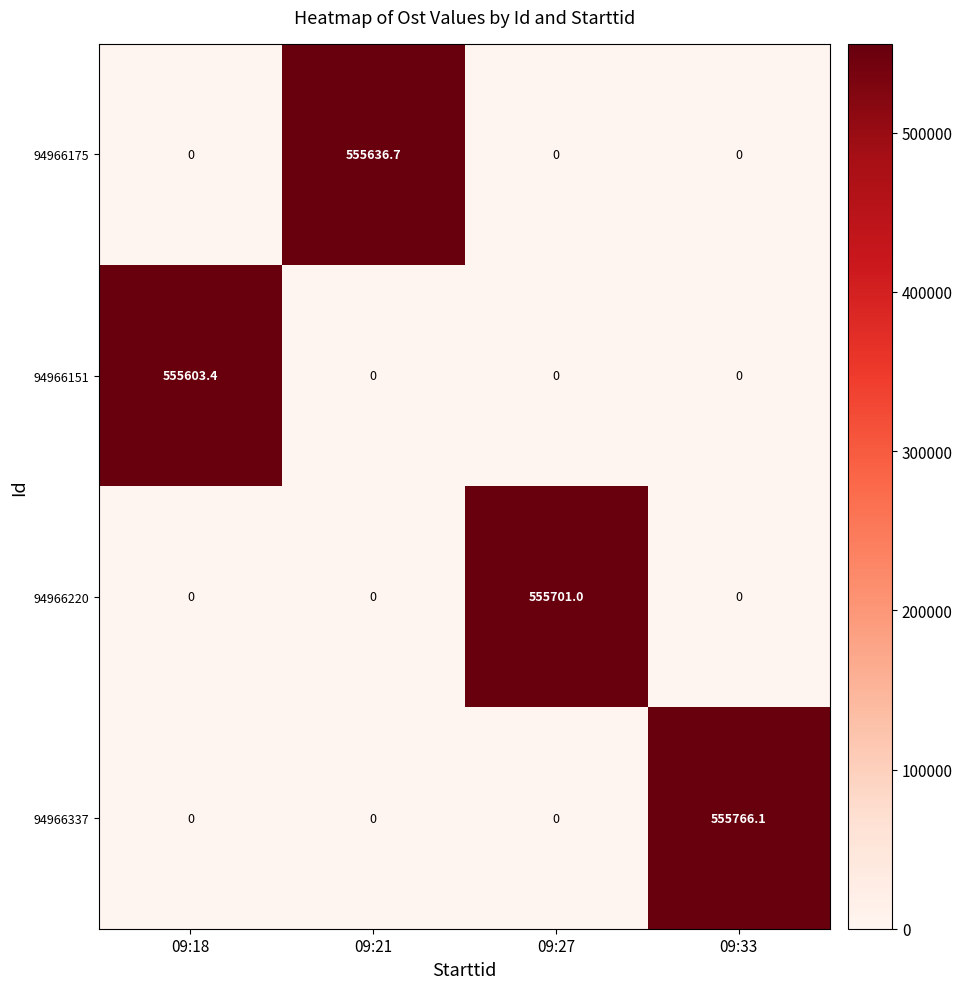

Reading left to right, transcribe all the data shown in this chart.

94966175: 0.0	555636.7	0.0	0.0
94966151: 555603.4	0.0	0.0	0.0
94966220: 0.0	0.0	555701.0	0.0
94966337: 0.0	0.0	0.0	555766.1